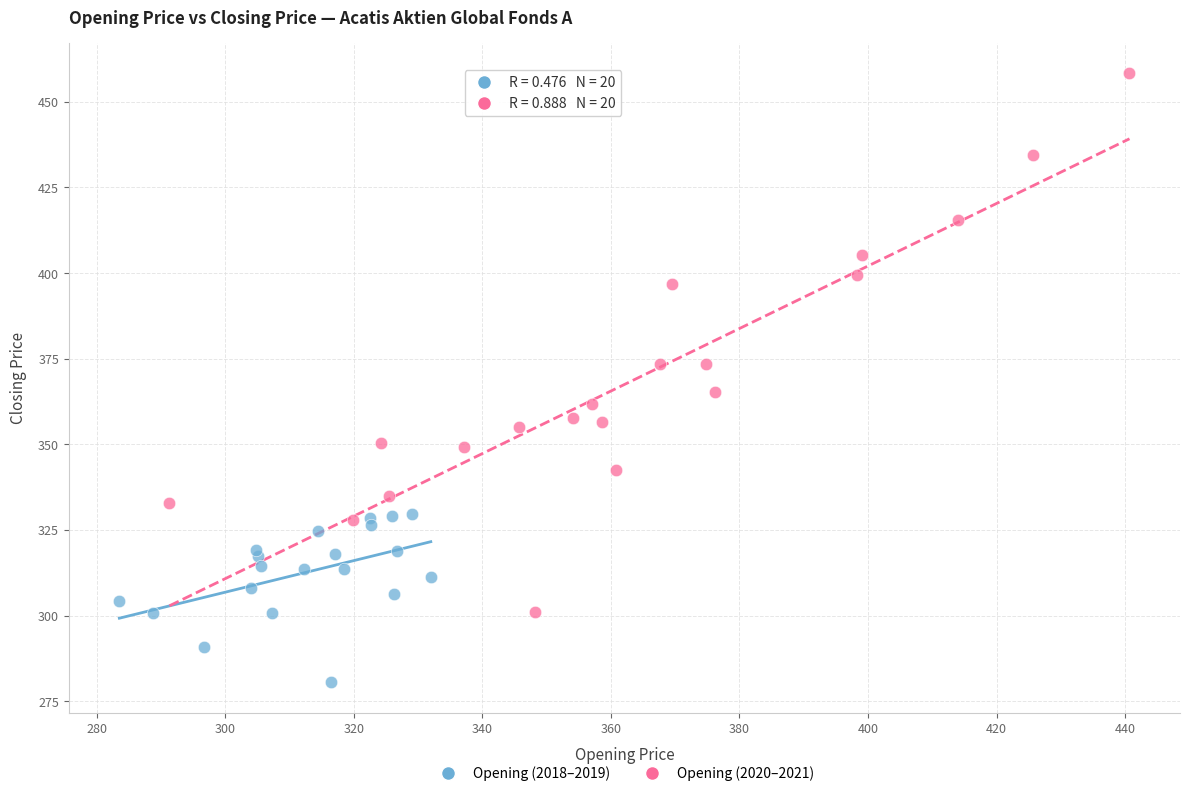

Which series contains the highest Y value?

Opening (2020–2021)